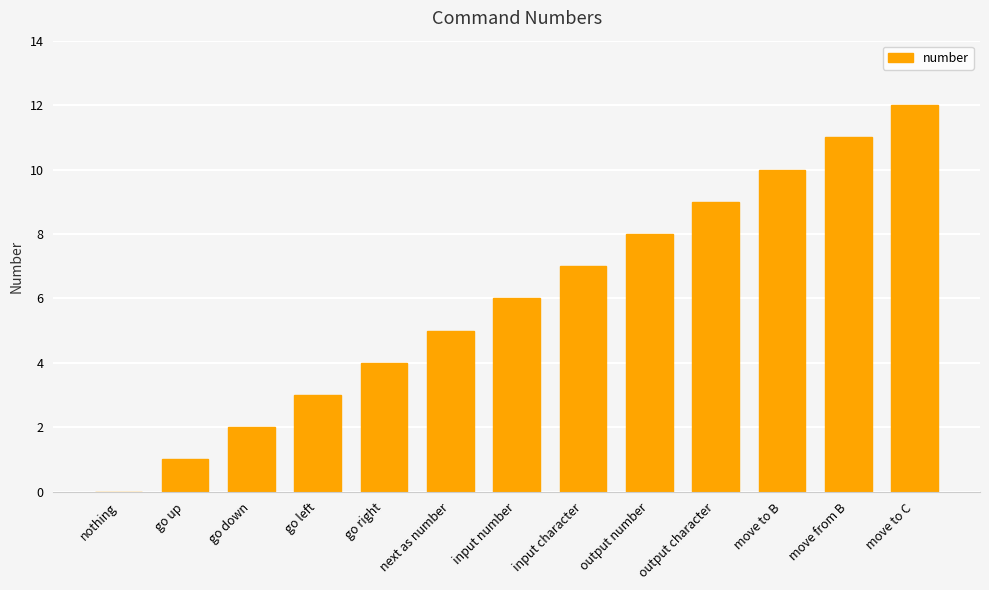

What is the greatest value displayed?

12